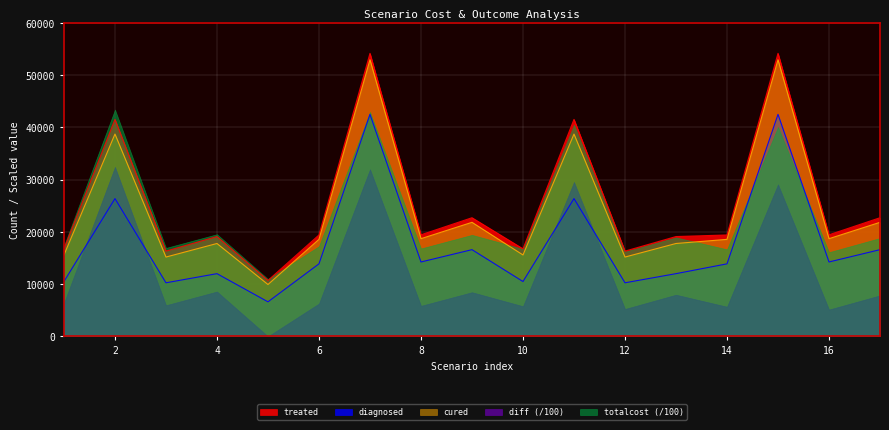

True or false: treated and cured intersect in this chart.

False